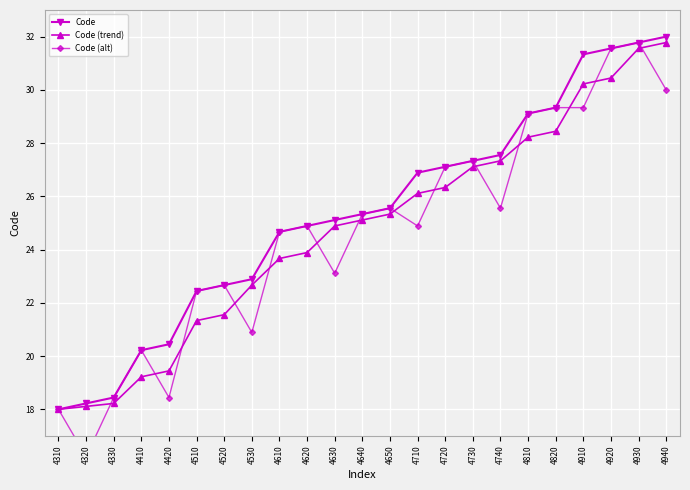

Where does the Code (trend) series first go above 25?

4640